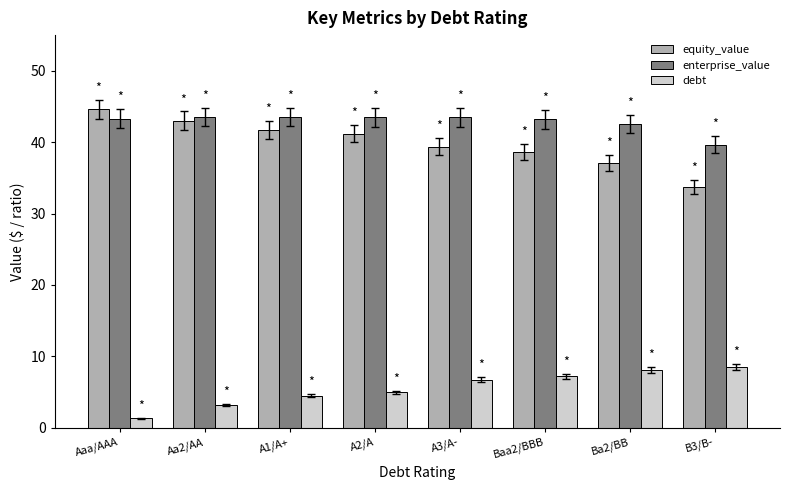

What is the spread (max minus min) of values at B3/B-?

31.1